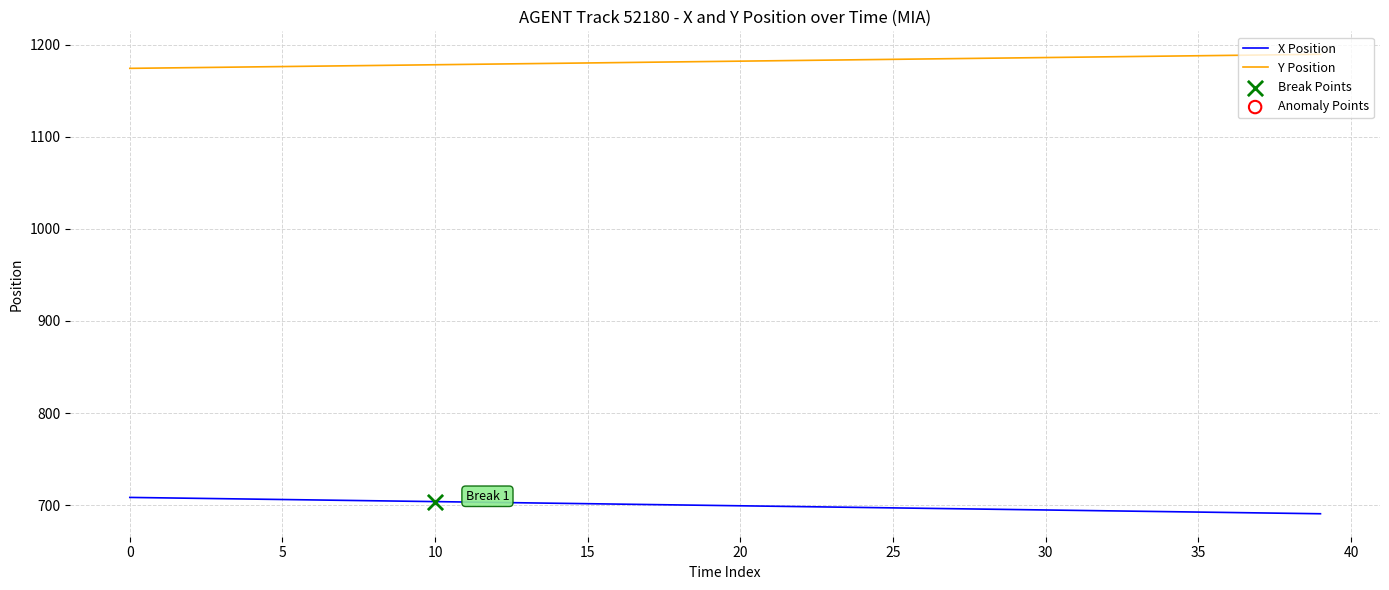

What is the highest value of the Y Position series?

1189.6